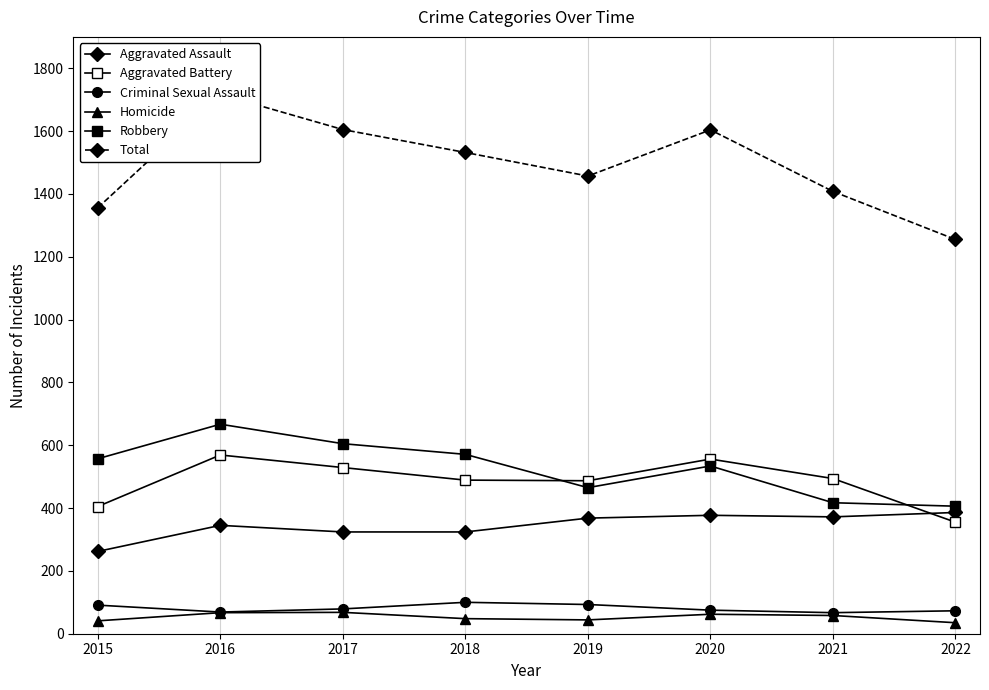

Is it true that Aggravated Assault equals 514 at 2017?

False